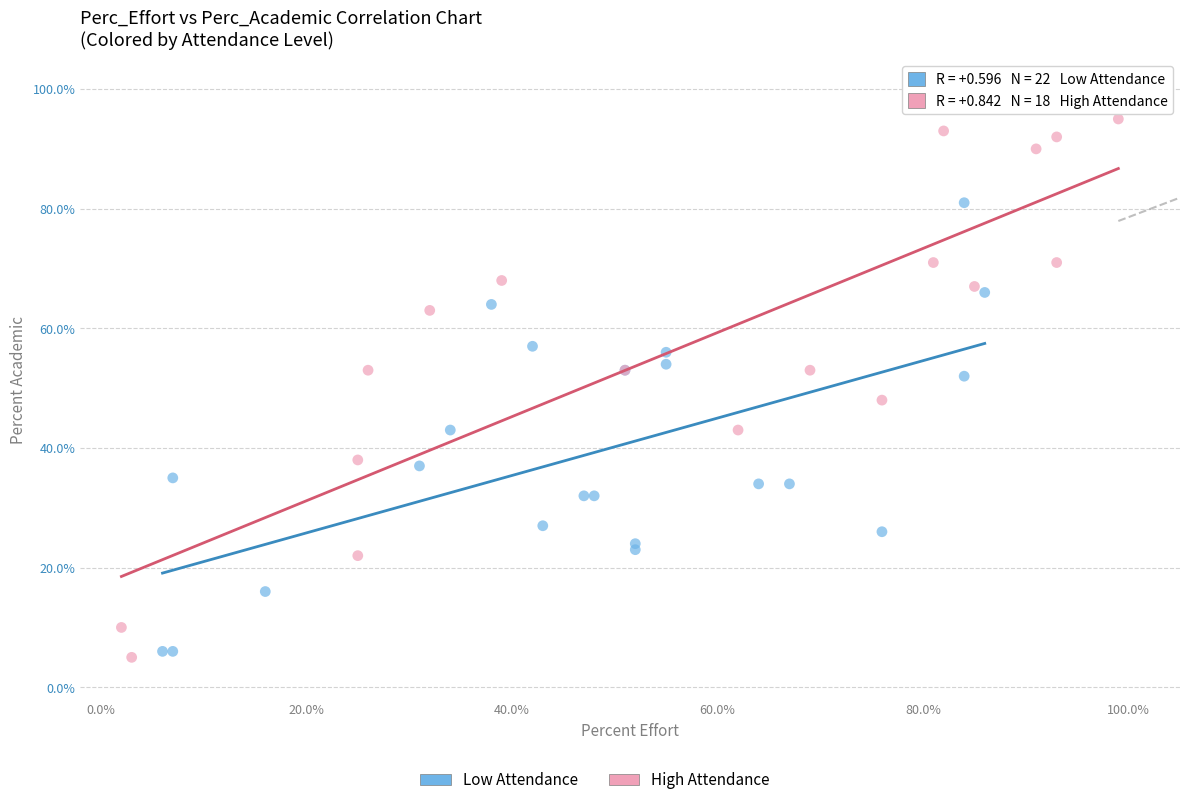

Which series has the largest Y range (max minus min)?

High Attendance